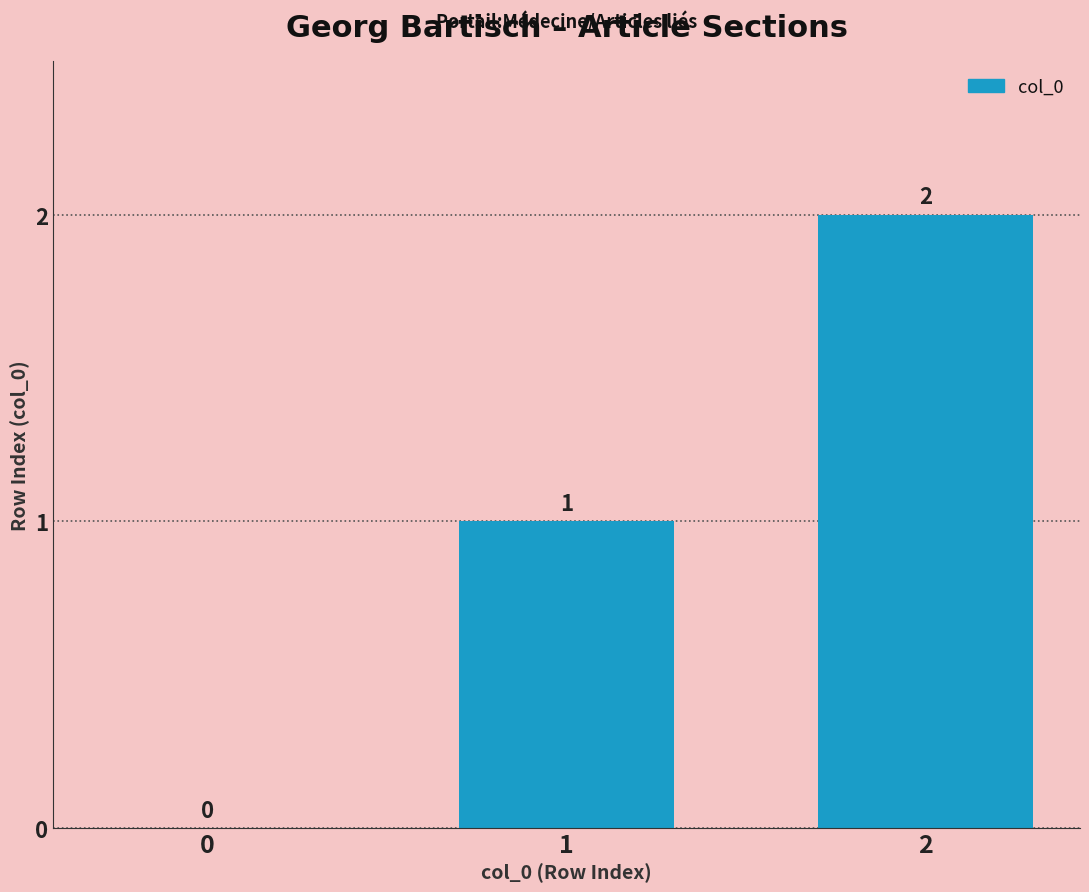

Reading right to left, what are all the values shown in this chart?

2=2	1=1	0=0